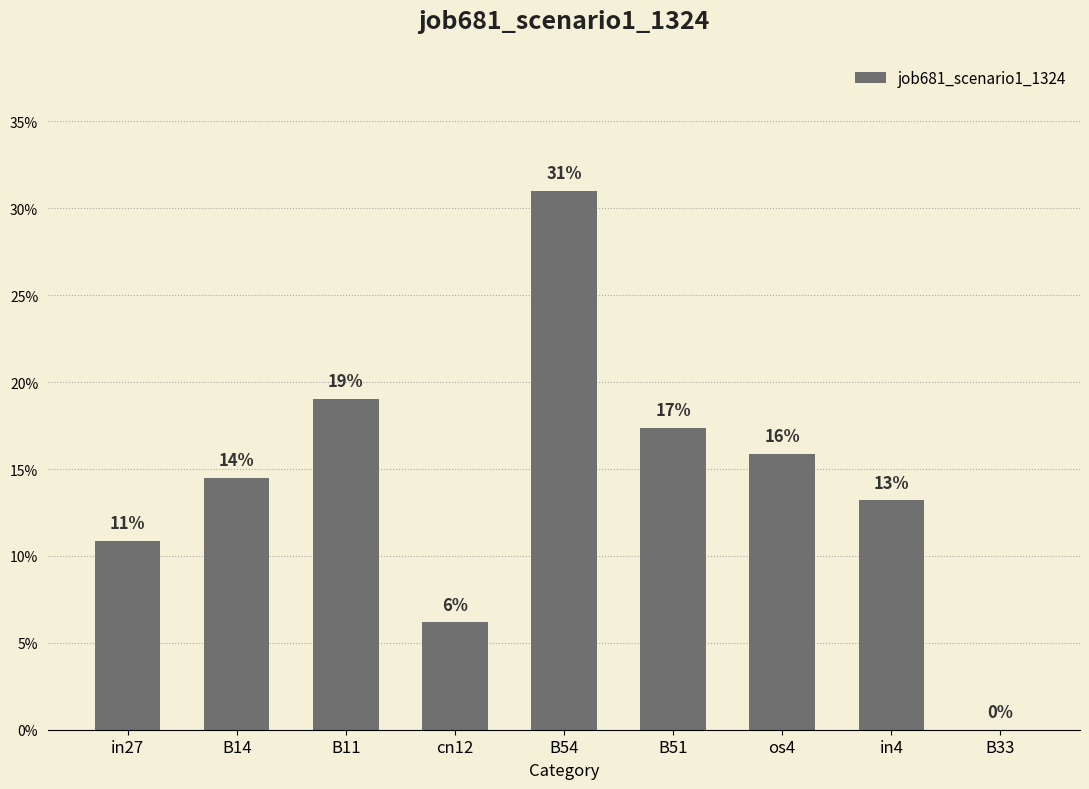

What is the label of the 1st bar from the left?

in27